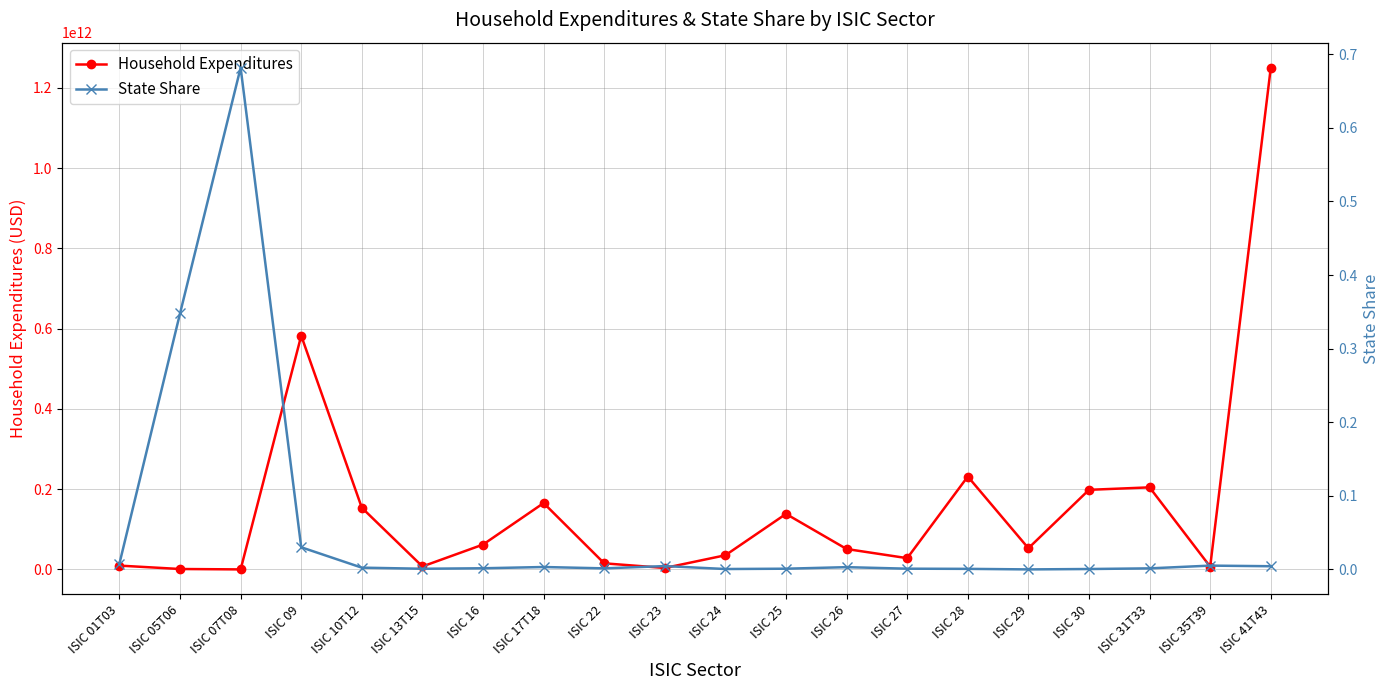

What are all the series names shown in the legend?

Household Expenditures, State Share